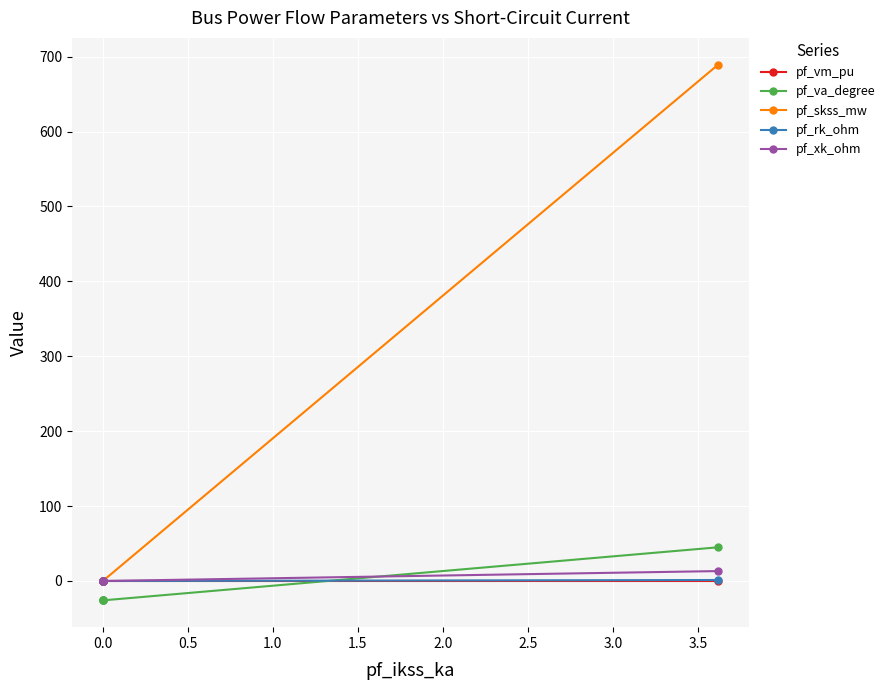

Which series has the largest range (max minus min)?

pf_skss_mw